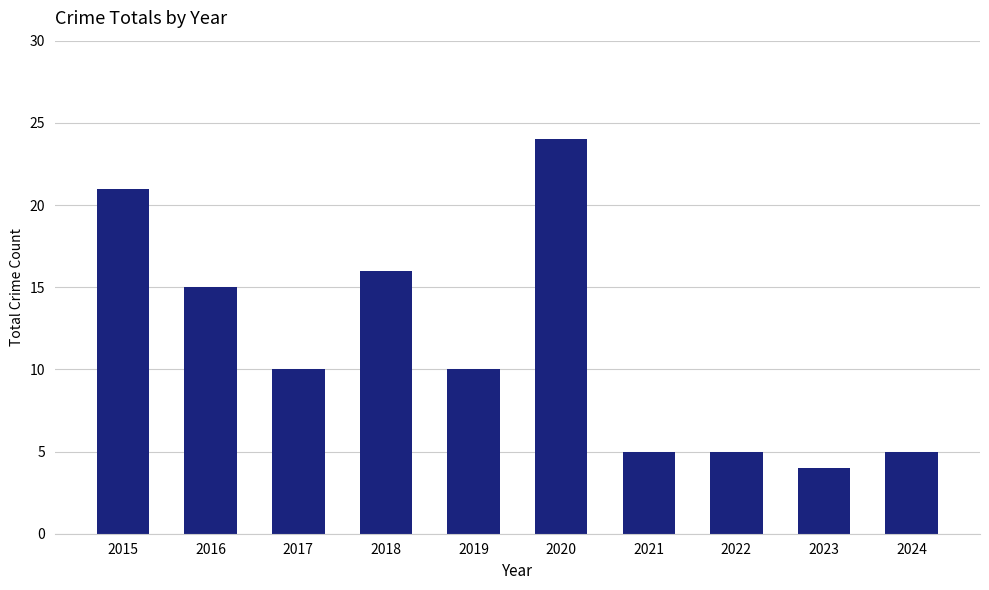

How many bars are there in total?

10